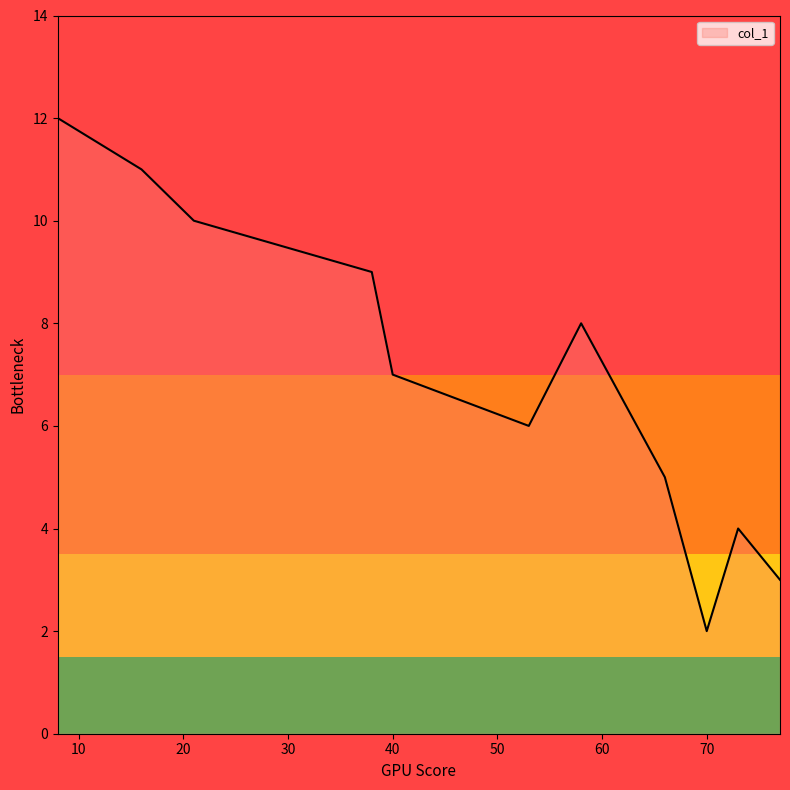

What is the difference between the maximum and minimum values?

10